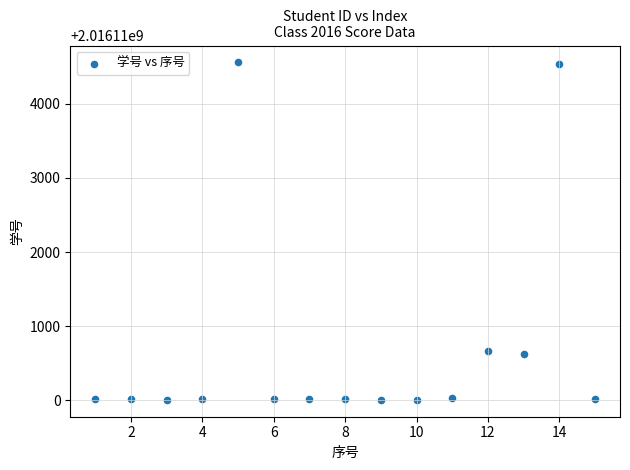

What is the range of Y values (max minus min)?

4550